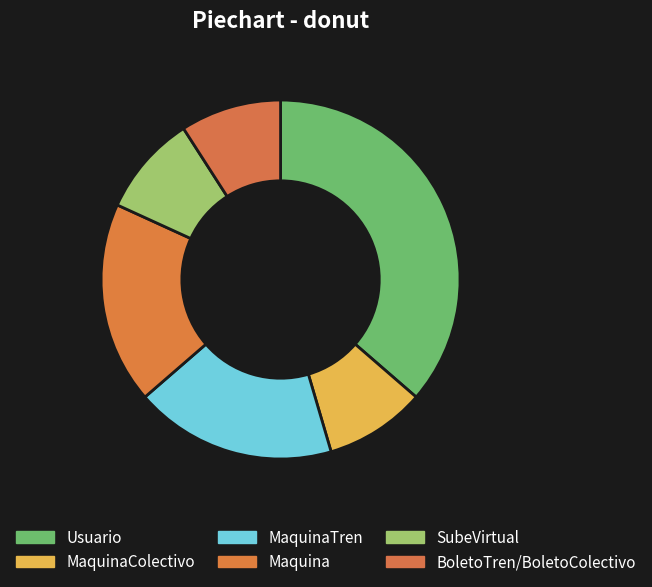

Between BoletoTren/BoletoColectivo and MaquinaColectivo, which is larger?

BoletoTren/BoletoColectivo